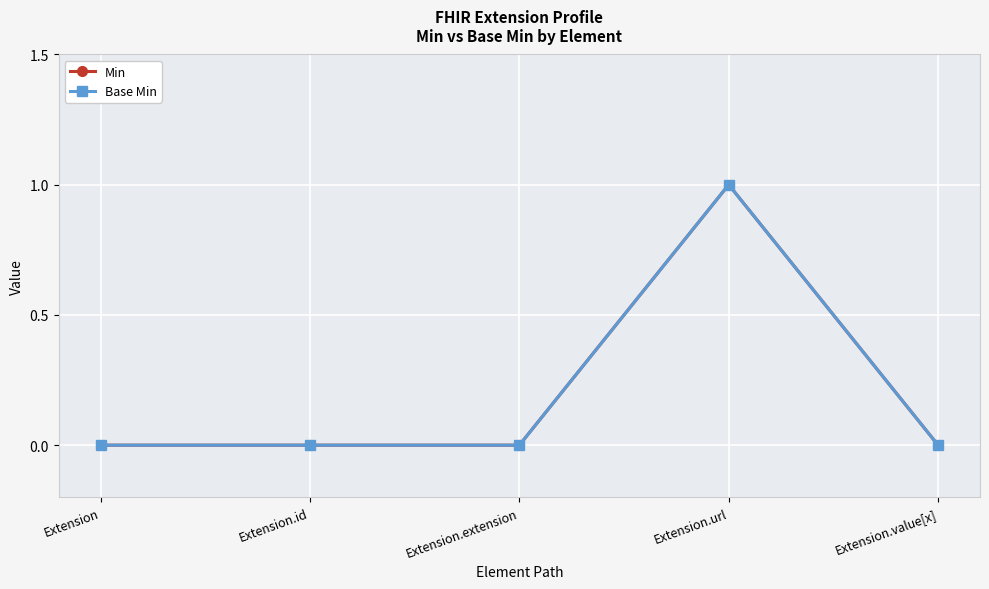

Is this an area chart (filled region under the line)?

No